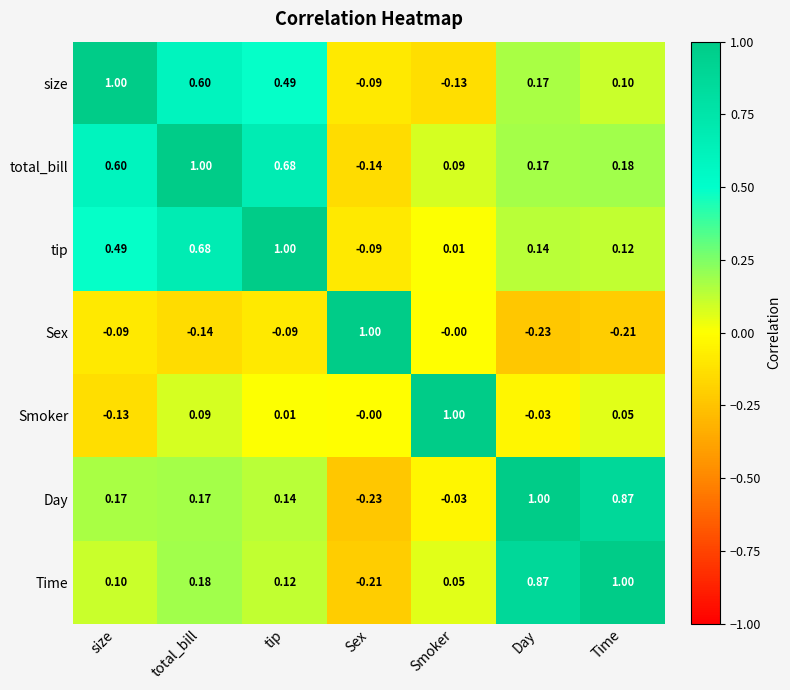

Rank the series at size from lowest to highest value.

Smoker, Sex, Time, Day, tip, total_bill, size